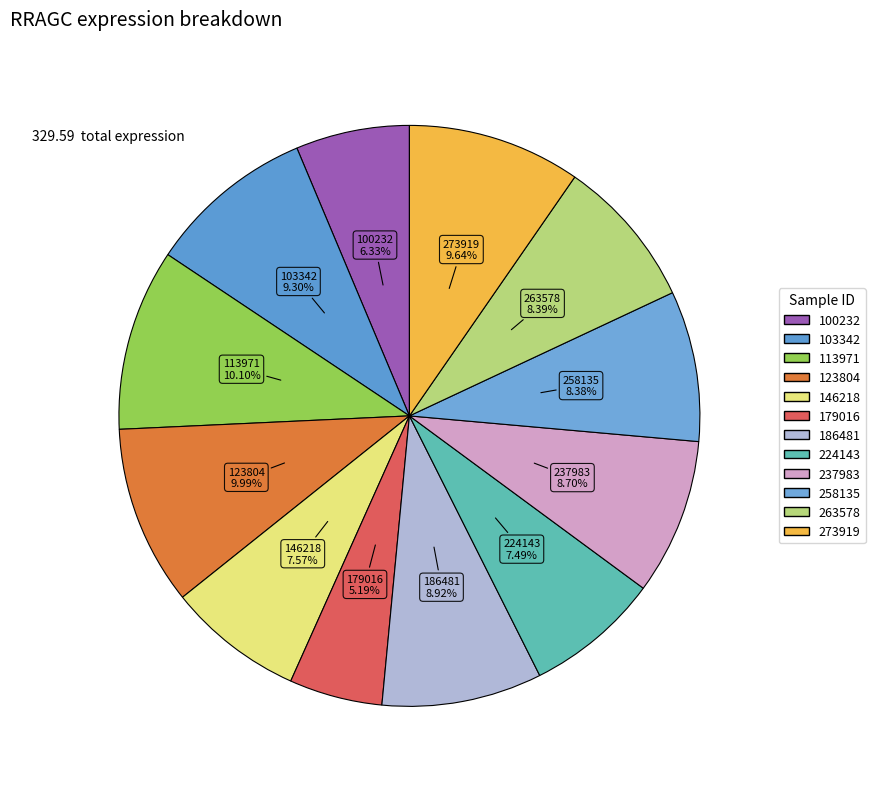

What is the ratio of the value at 100232 to the value at 146218?

0.8